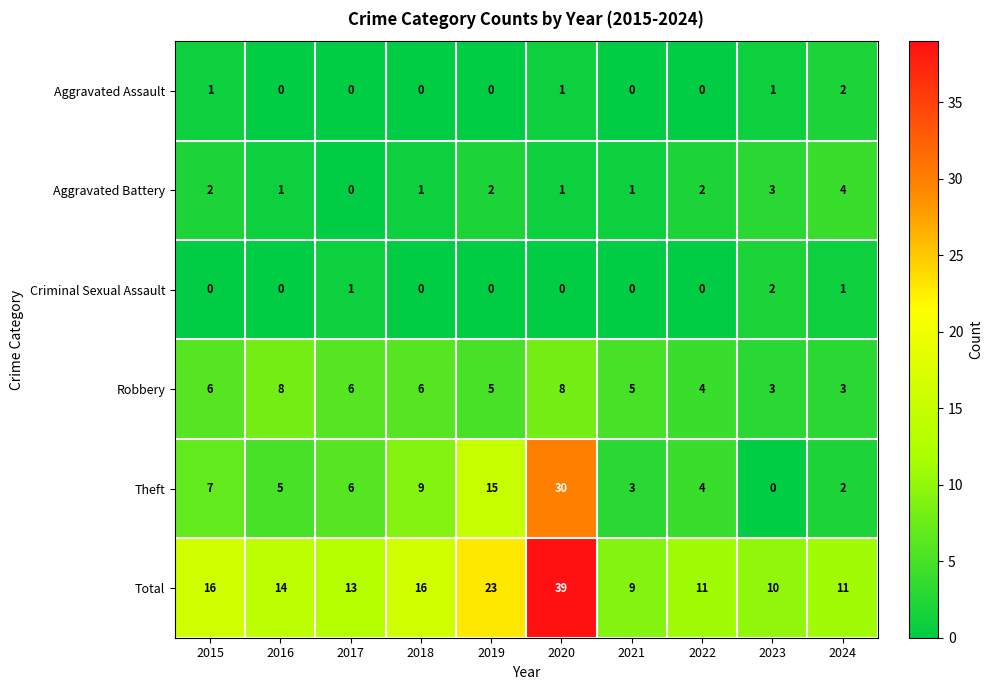

The Robbery series shows 9 at 2017. True or false?

False